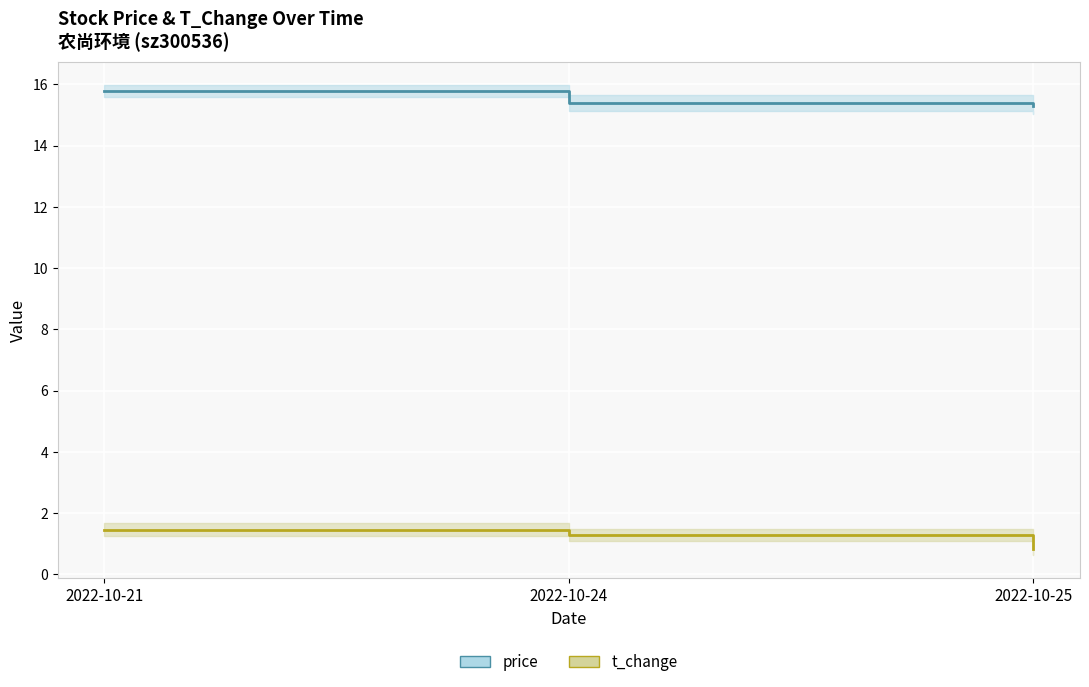

What is the average value of the price series?

15.5